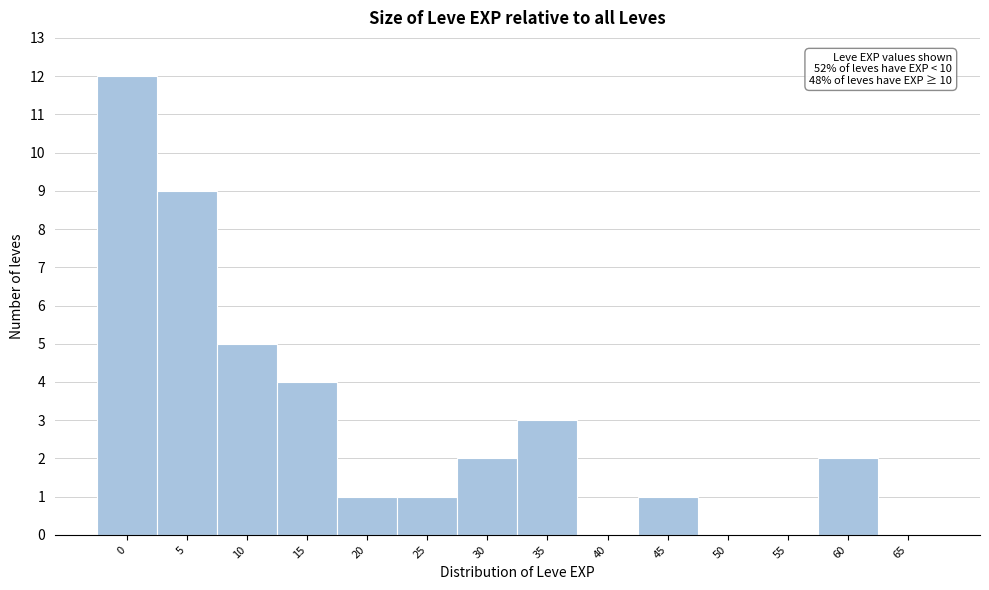

Reading left to right, extract all data points from this chart.

0=12	5=9	10=5	15=4	20=1	25=1	30=2	35=3	40=0	45=1	50=0	55=0	60=2	65=0